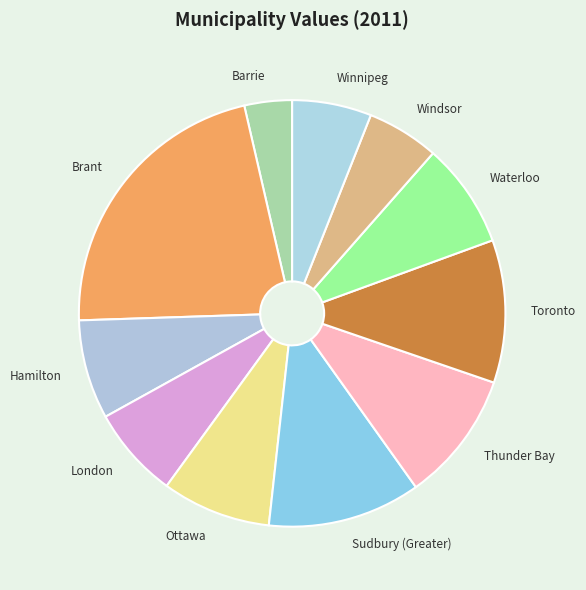

Which slice is the smallest?

Barrie